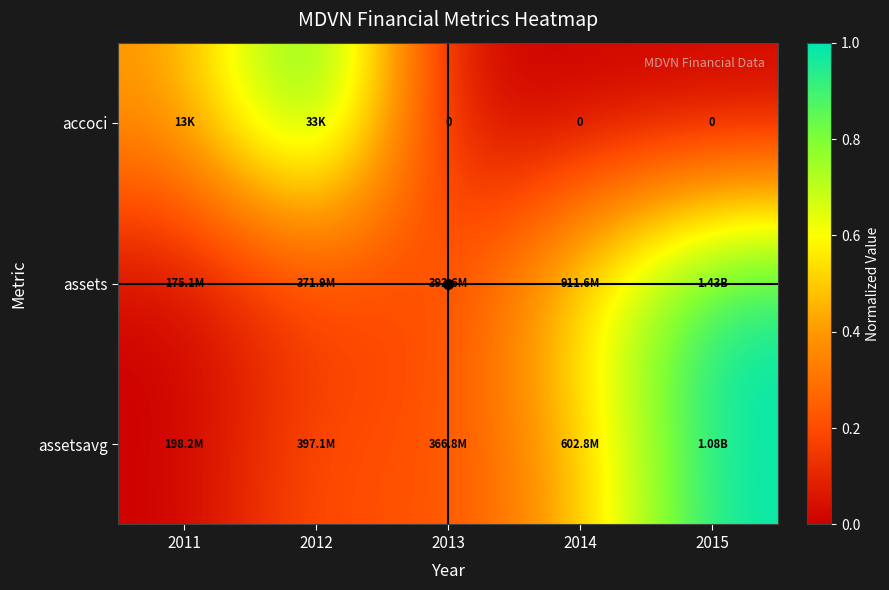

Which series has the largest total across all categories?

assets